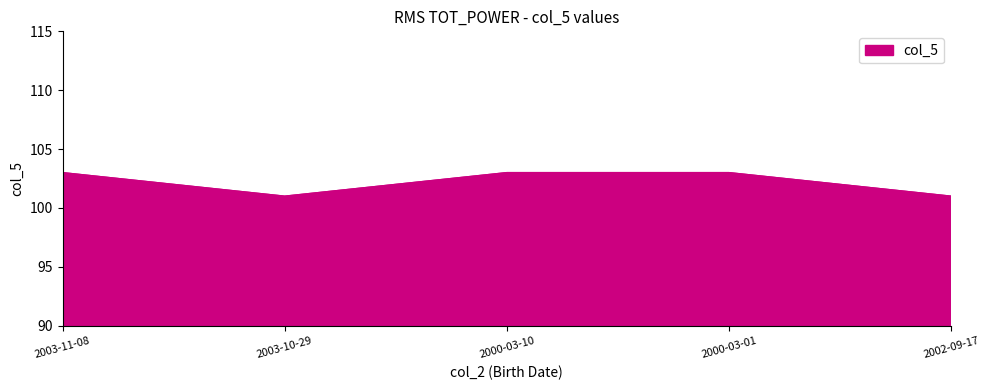

How many values are below 103?

2